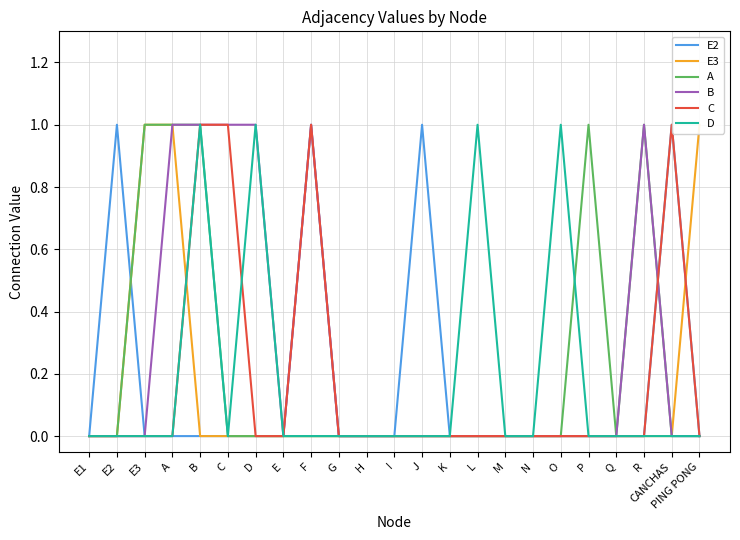

The value of B at C is 1. True or false?

True